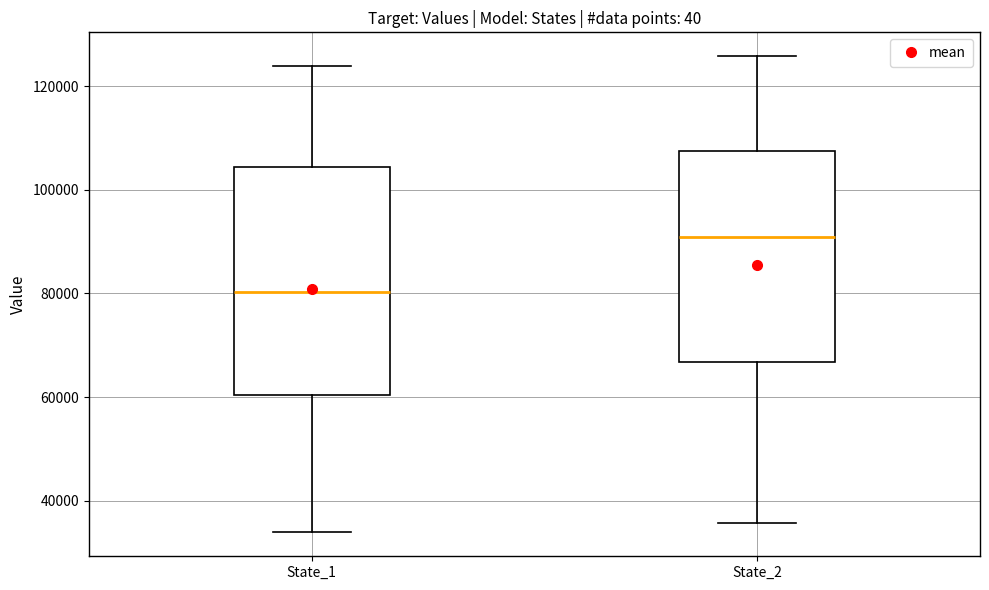

Reading left to right, read every box against the y-axis: the position of its median line, the range the box covers, and the ends of its whiskers. The values are not printed on the chart, so give them approximately, as read against the axis.

State_1: median 80000, box 60000 to 104000, whiskers 34000 to 124000
State_2: median 90000, box 66000 to 108000, whiskers 36000 to 126000